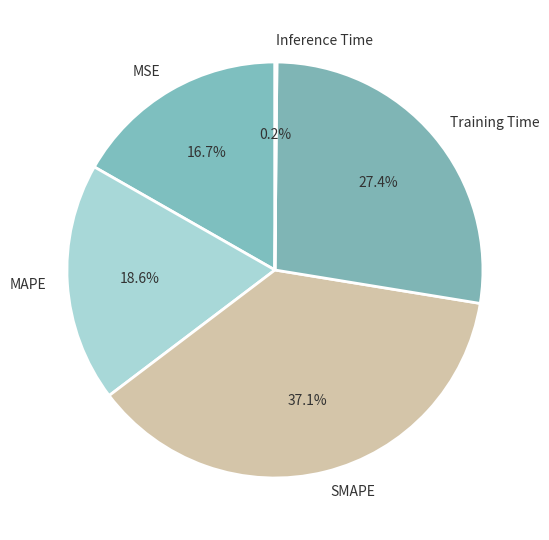

Is there a majority slice in this chart?

No